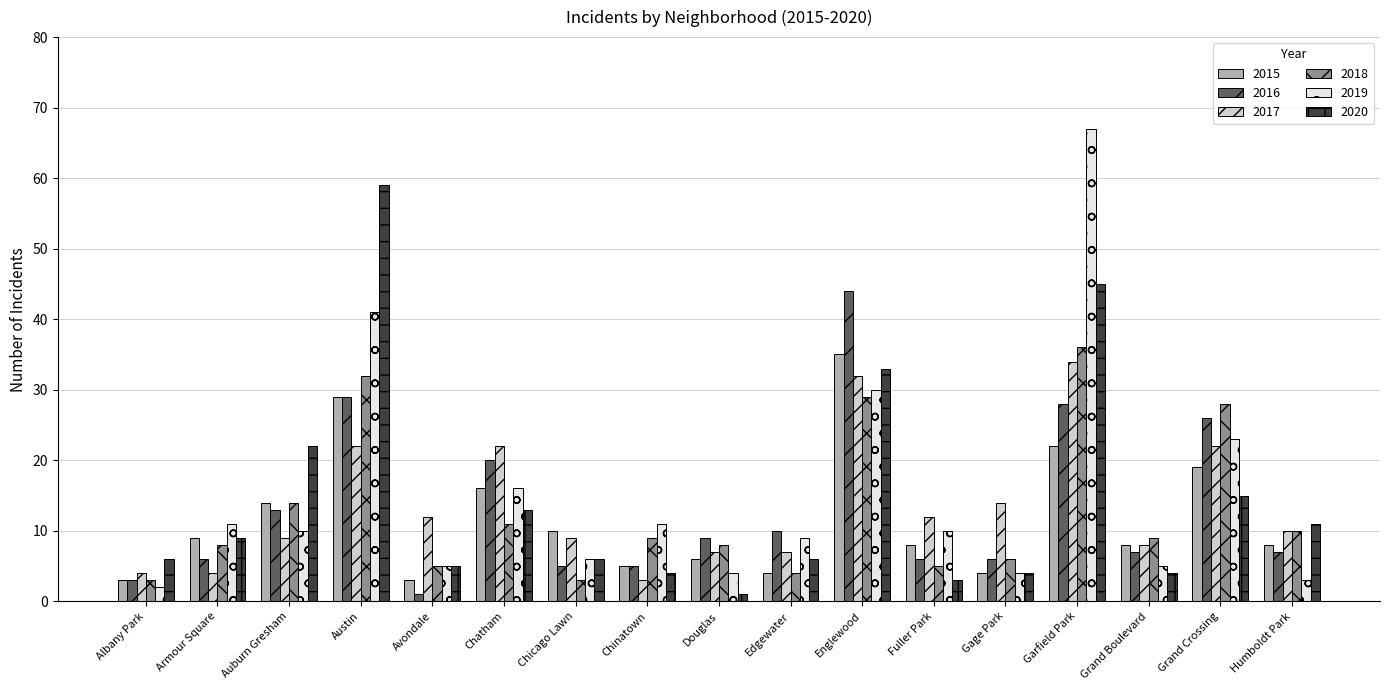

What is the lowest value of the 2018 series?

3